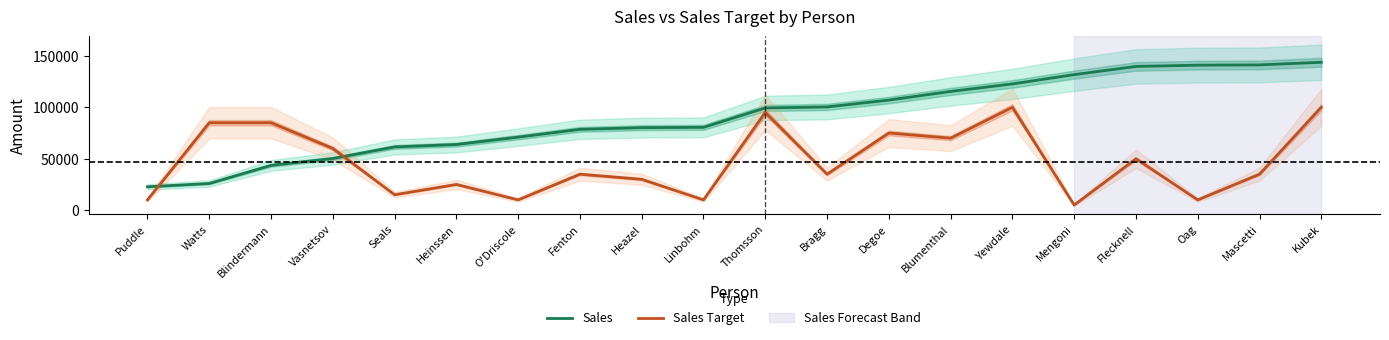

Where do Sales Target and Sales first cross each other?

Puddle and Watts